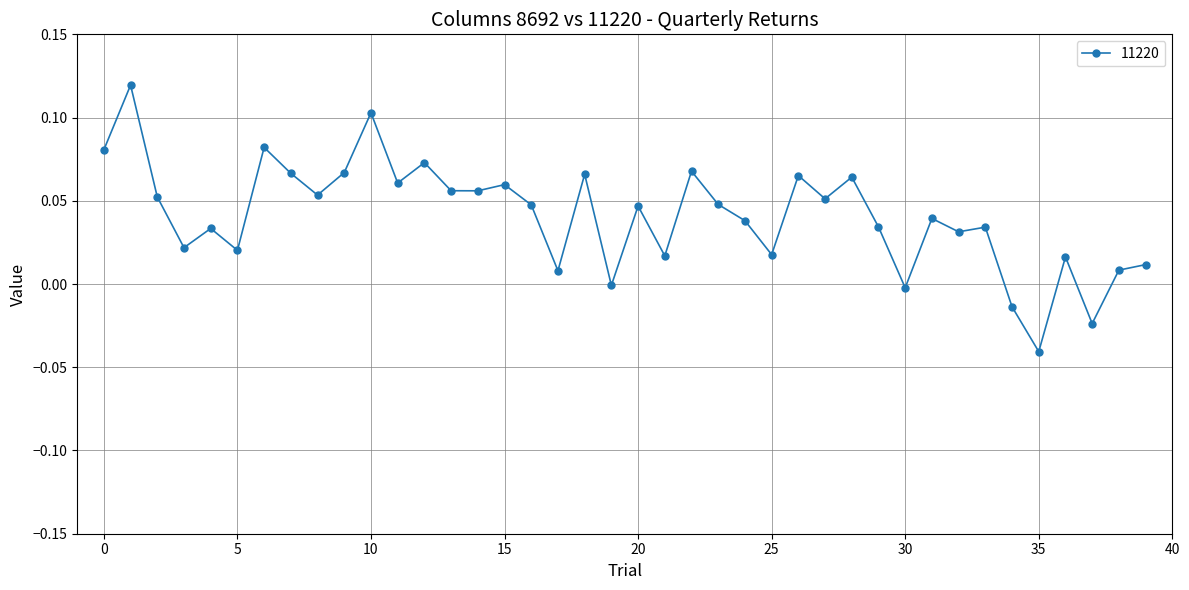

What is the sum of all values?

1.6